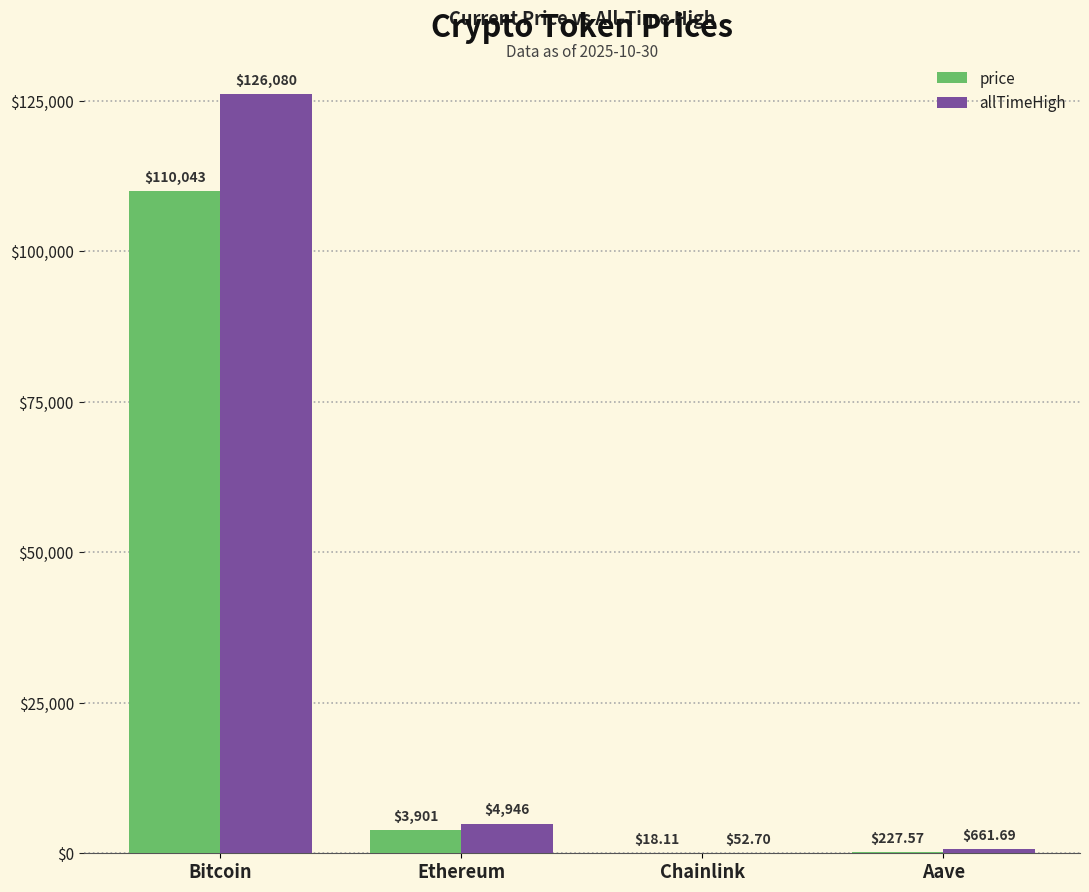

Between Bitcoin and Aave, which series saw the biggest shift?

allTimeHigh